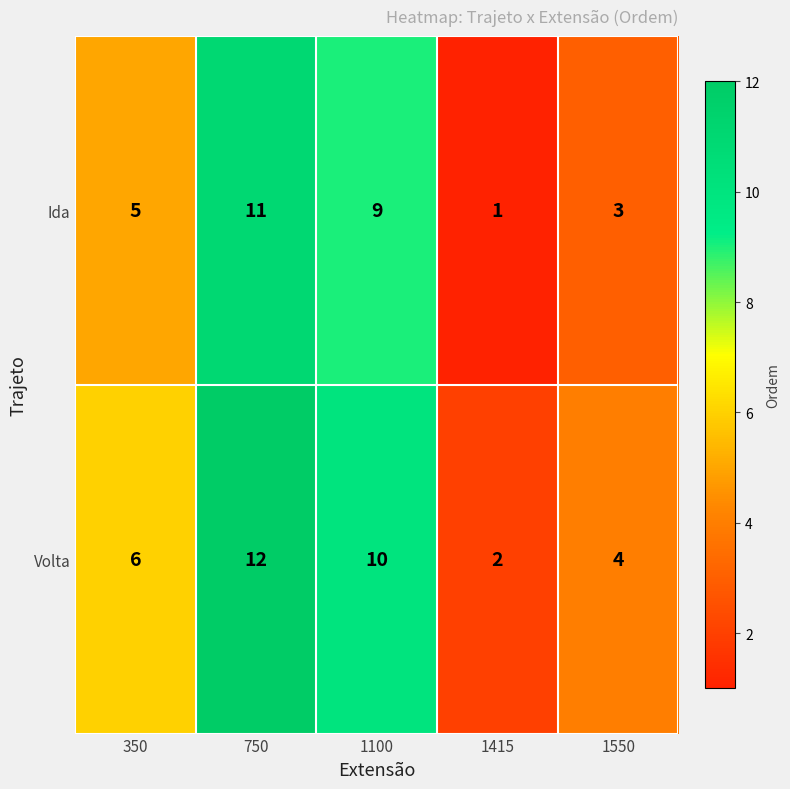

True or false: Volta has a value of 0 at 1415.

False